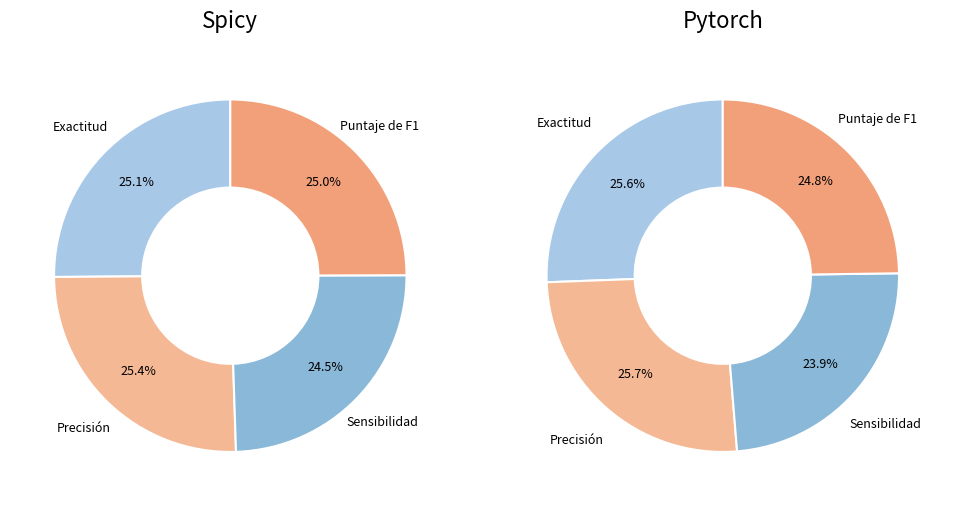

To the nearest percent, what is the average slice percentage?

25%